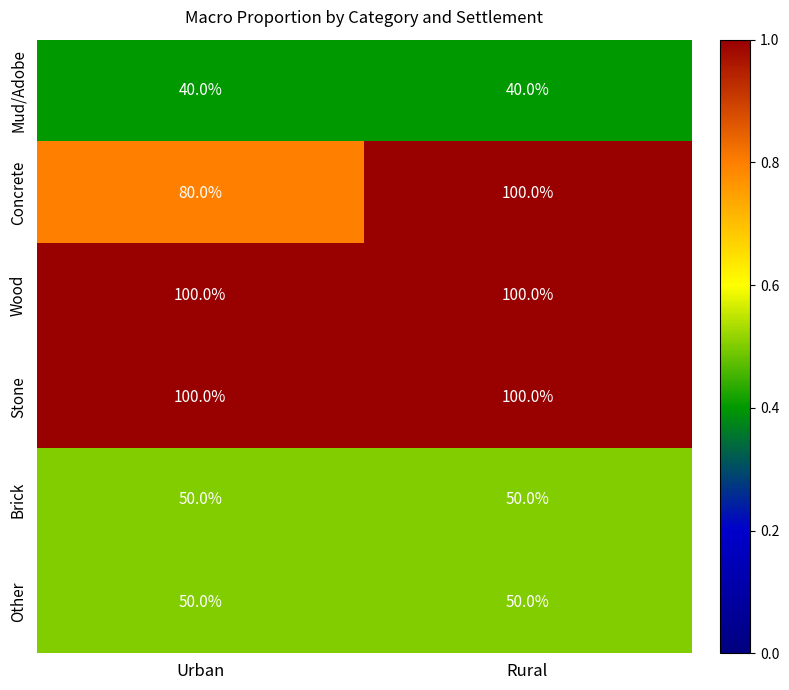

What is the maximum value shown in the chart?

100